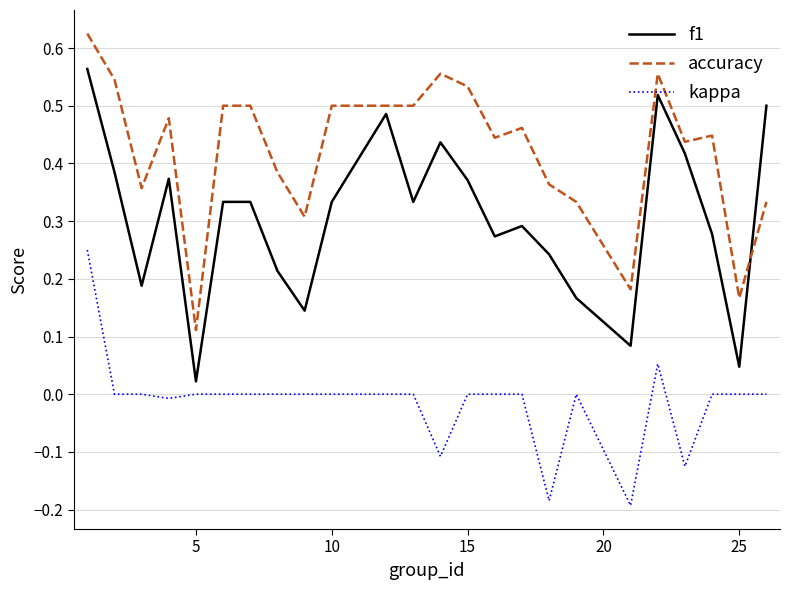

List the series in order of their peak value, lowest first.

kappa, f1, accuracy